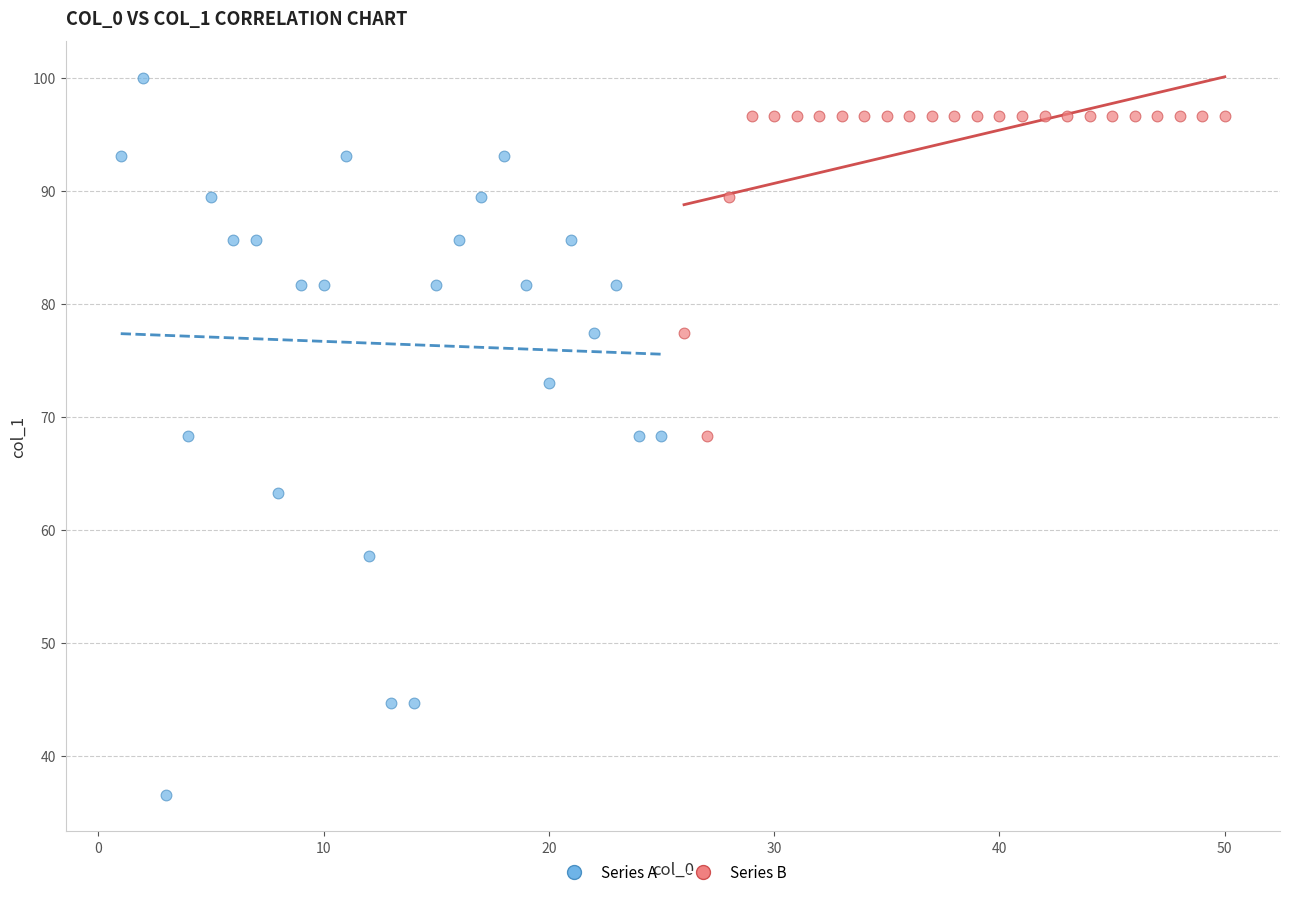

Which series has the widest spread of Y values?

Series A